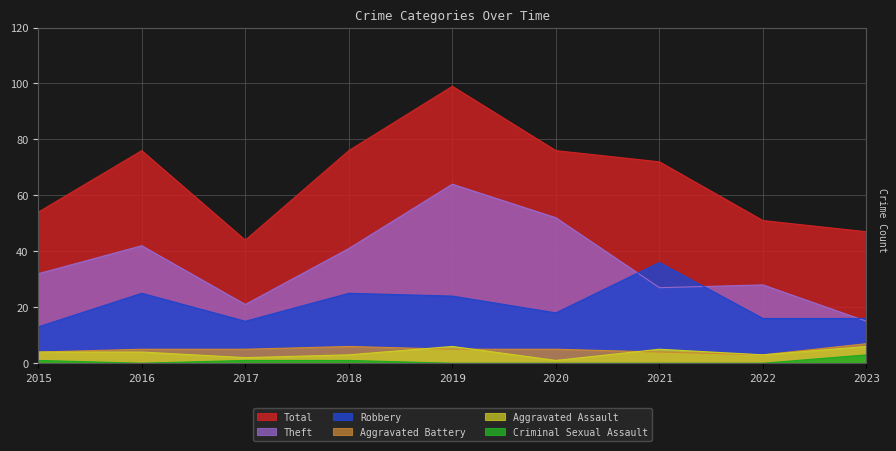

True or false: Criminal Sexual Assault and Theft intersect in this chart.

False